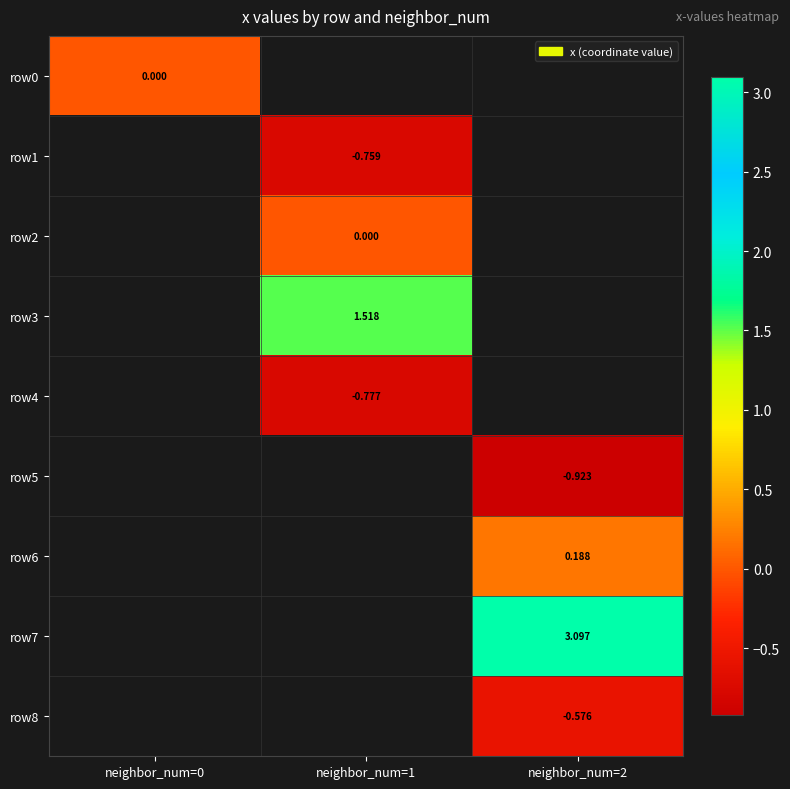

What value does the row8 series have at neighbor_num=2?

-0.6